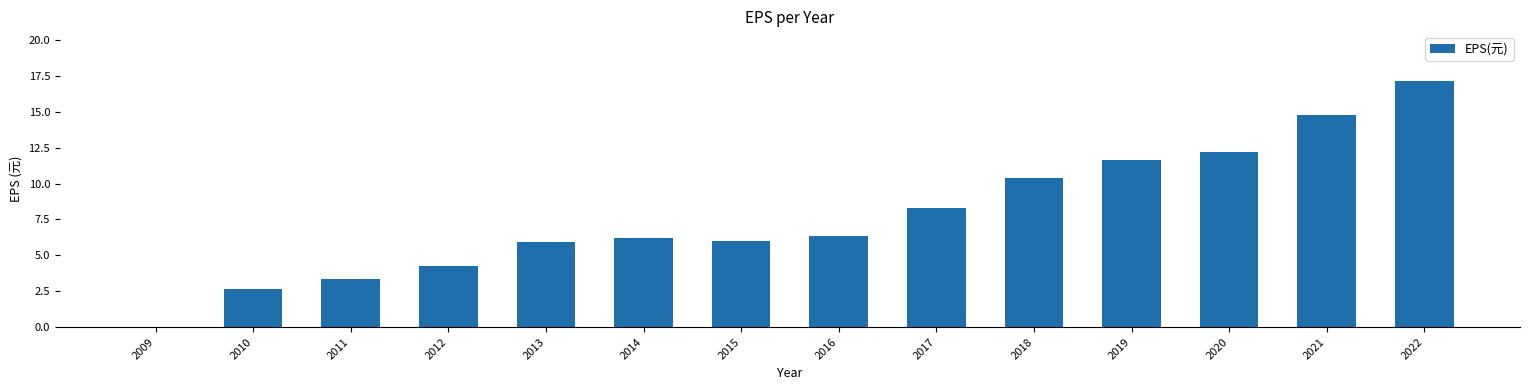

Between 2010 and 2011, which is larger?

2011